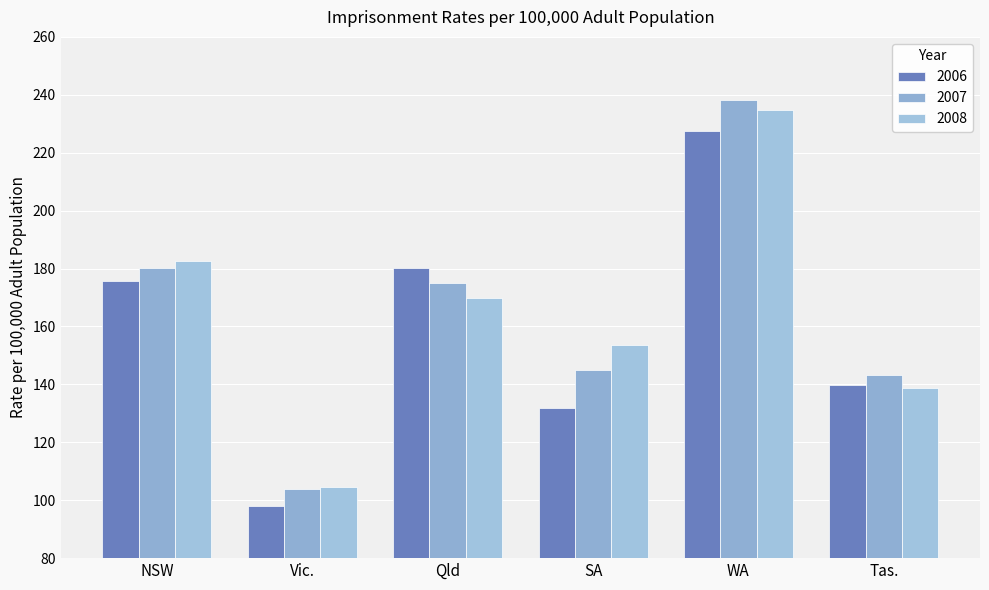

What is the sum of all 2007 values?

985.6